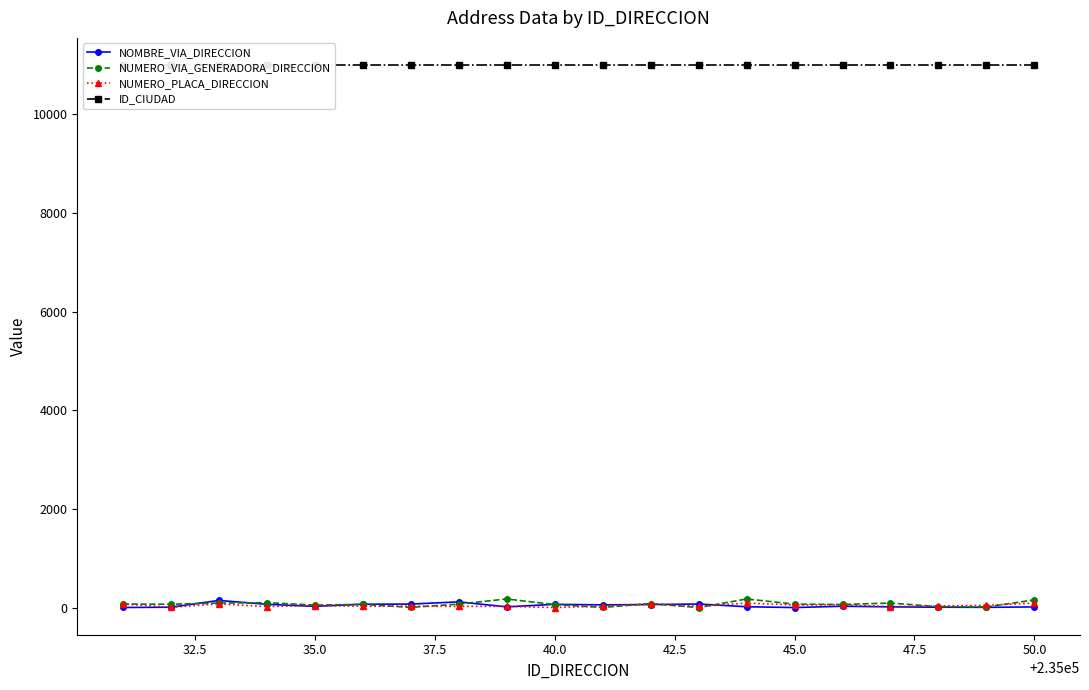

True or false: NUMERO_VIA_GENERADORA_DIRECCION has more than 0 interior local peaks.

True